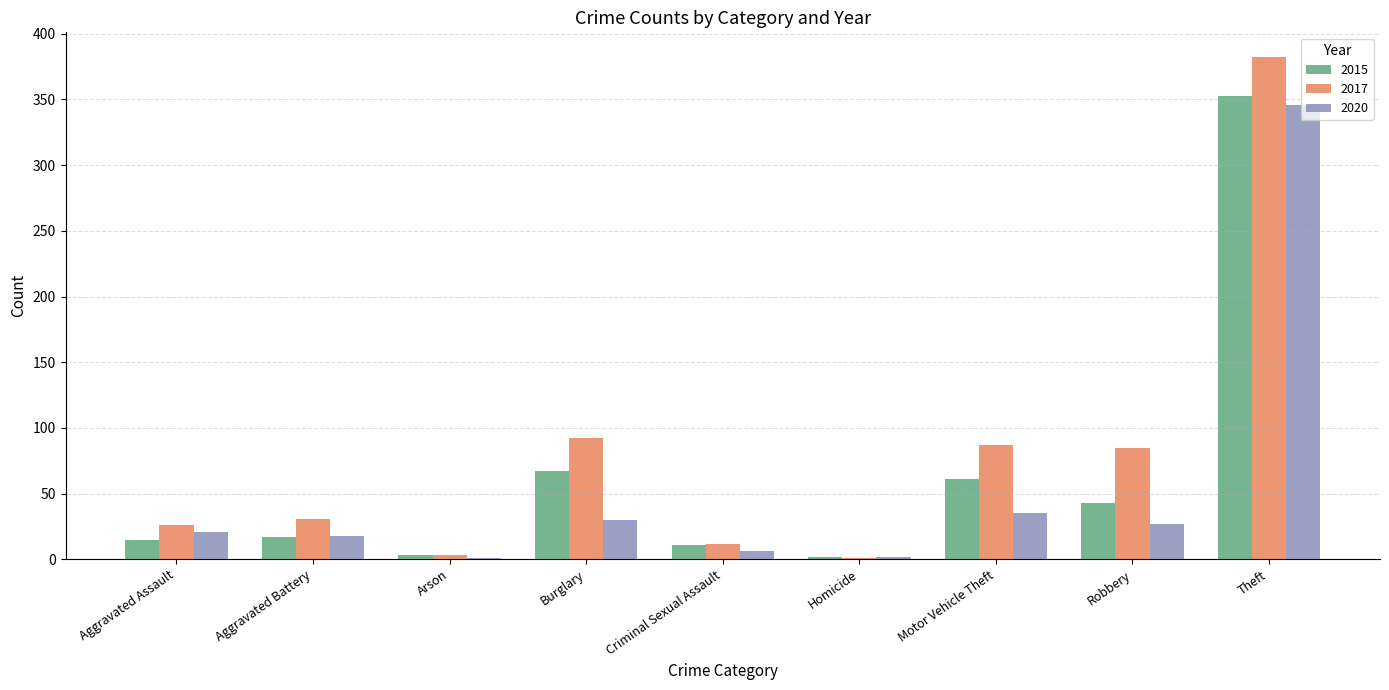

The 2015 series shows 11 at Criminal Sexual Assault. True or false?

True